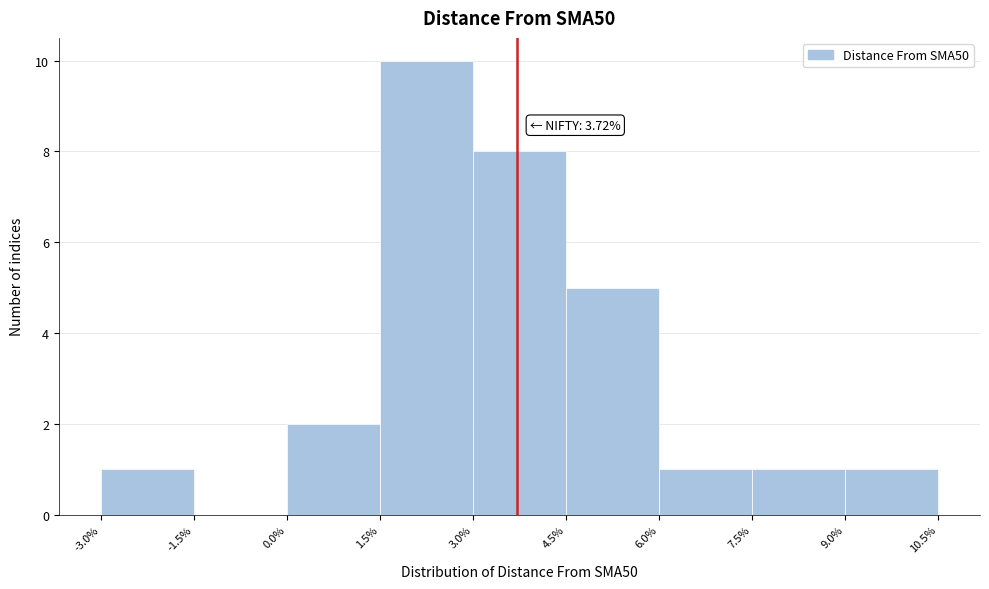

Which range on the x-axis has the tallest bar?

1.5% to 3.0%